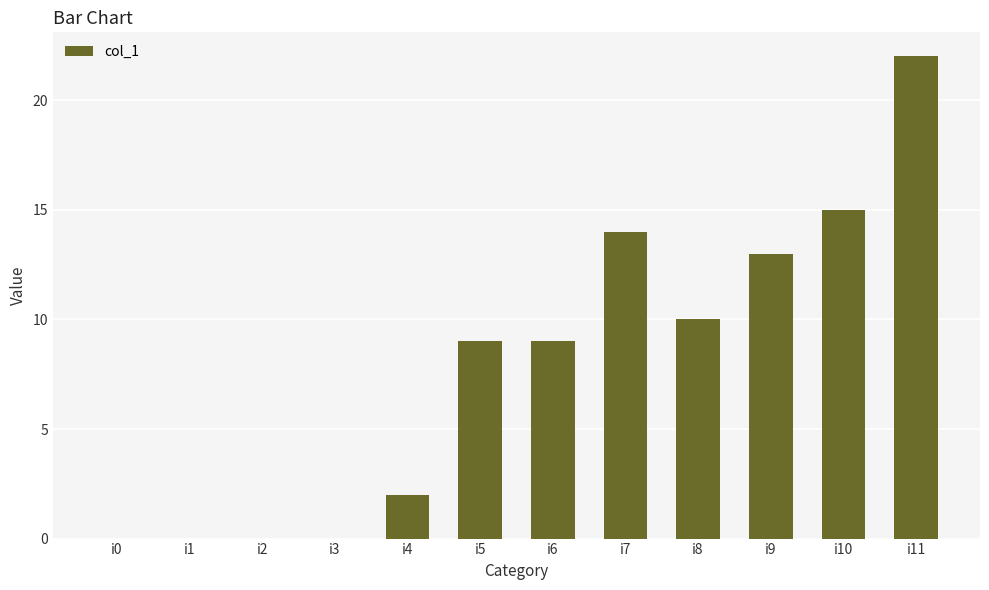

What is the ratio of the value at i5 to the value at i11?

0.4